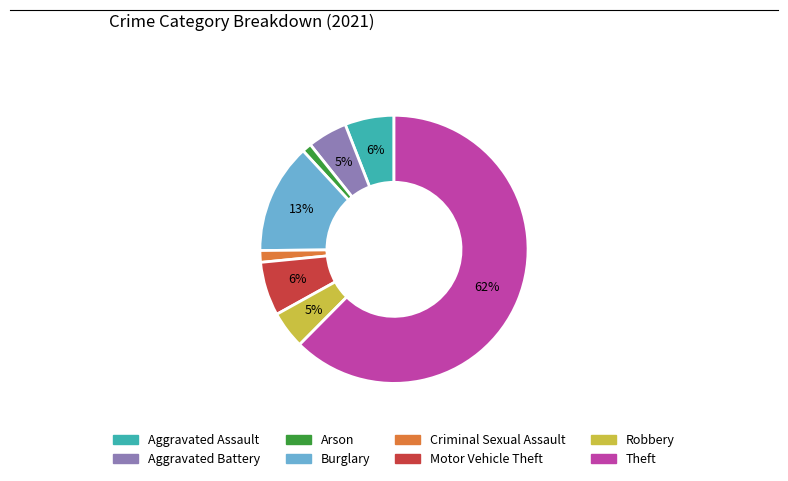

Count the number of slices in the pie.

8